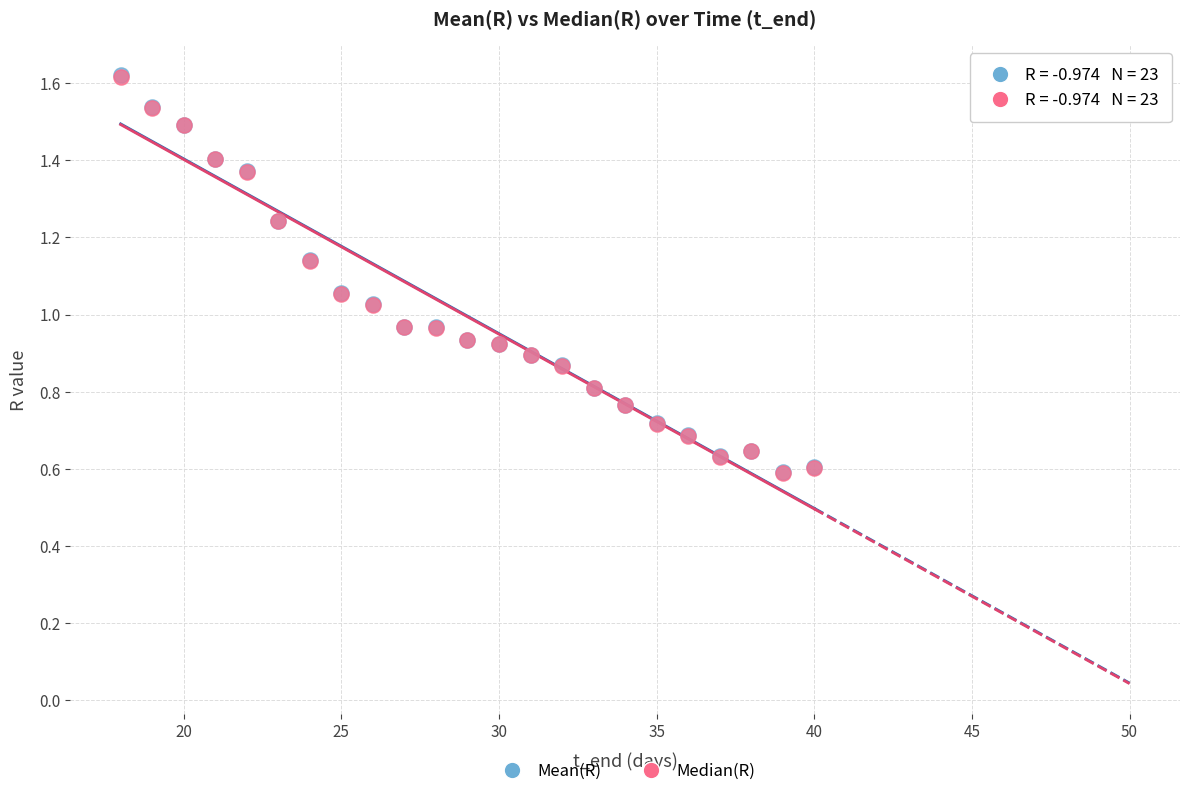

What are all the series names shown in the legend?

Mean(R), Median(R)